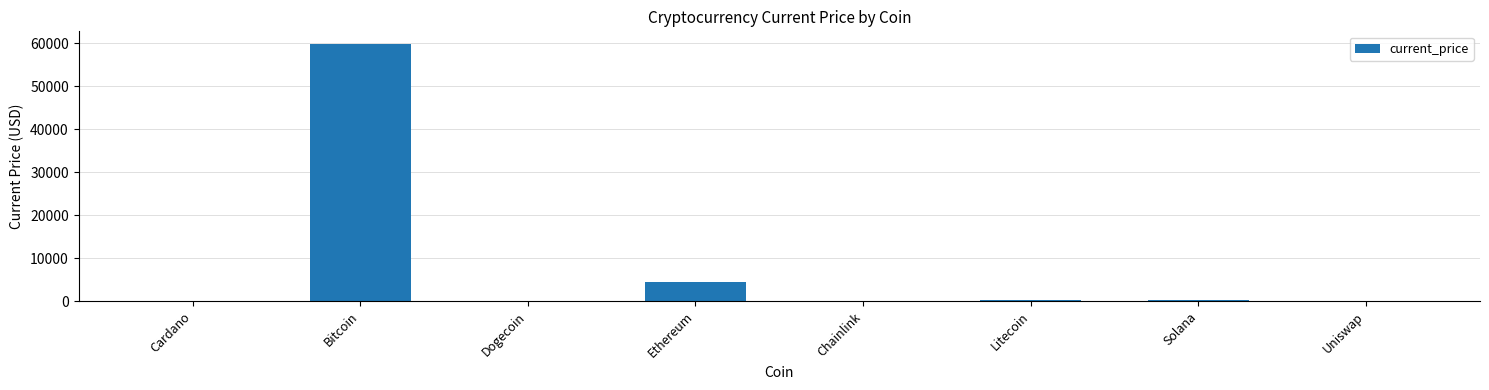

At which category does the chart reach its peak across all series?

Bitcoin